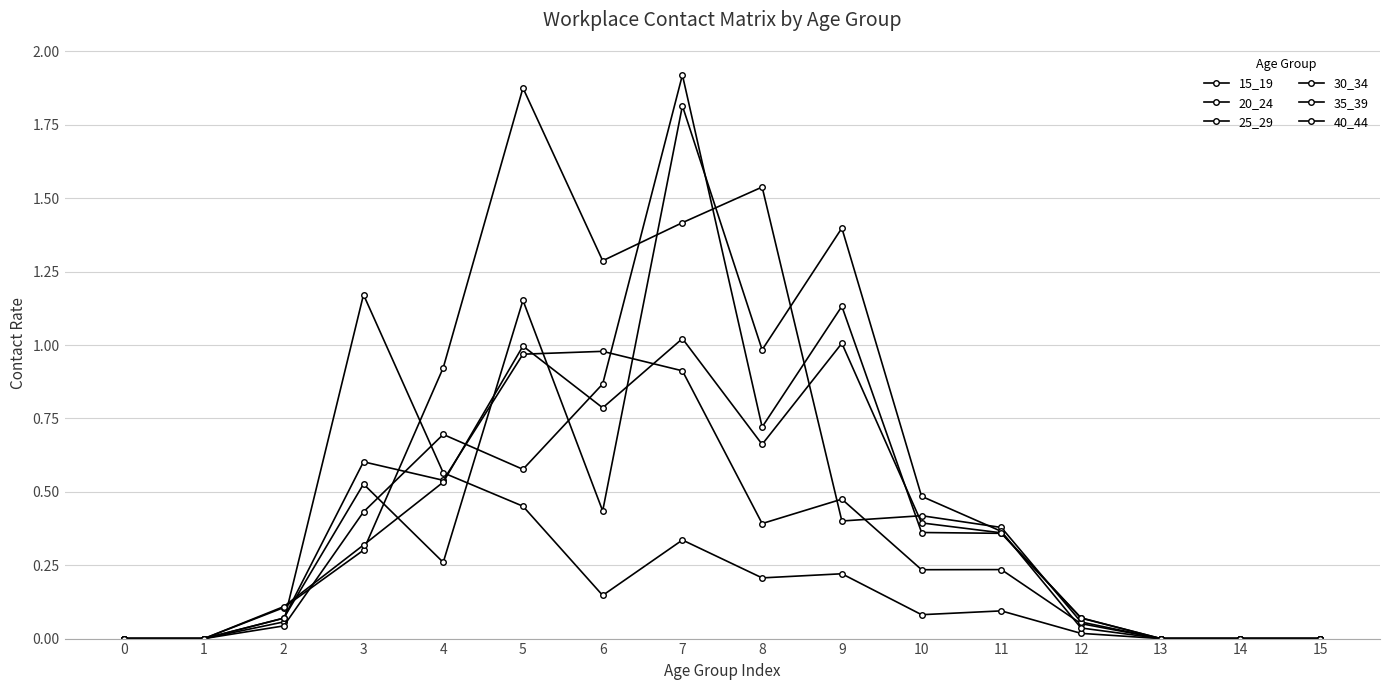

How many categories are shown in the chart?

16